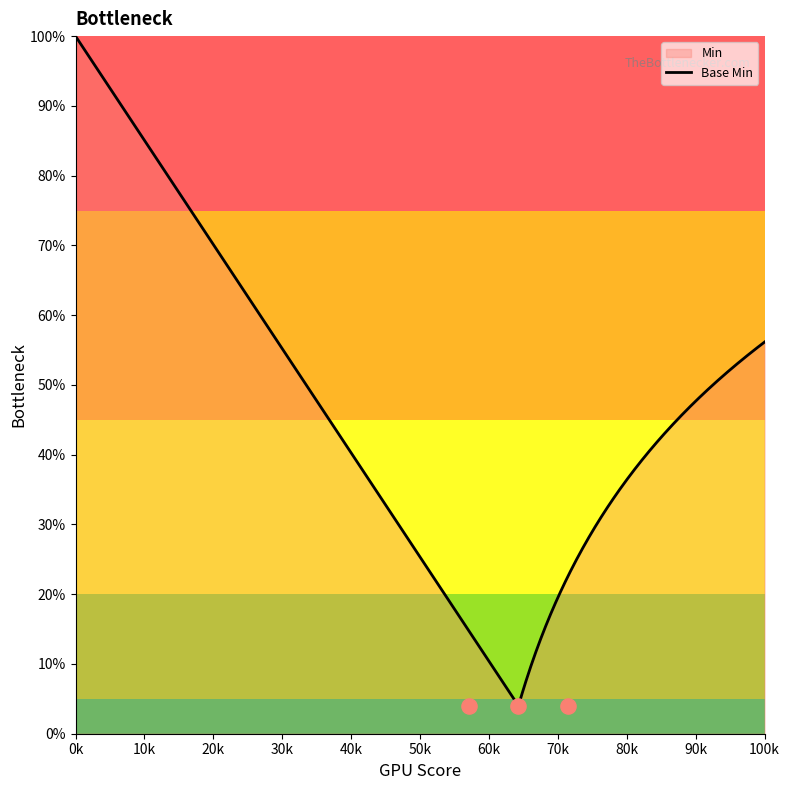

Which series has the widest spread of Y values?

Base Min